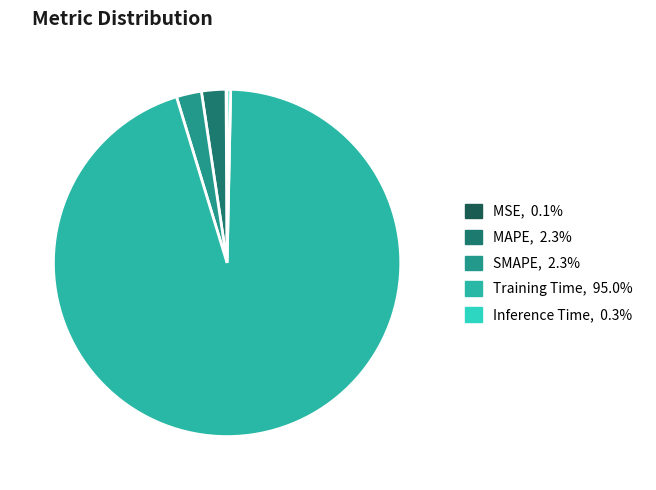

Between SMAPE and Inference Time, which is larger?

SMAPE